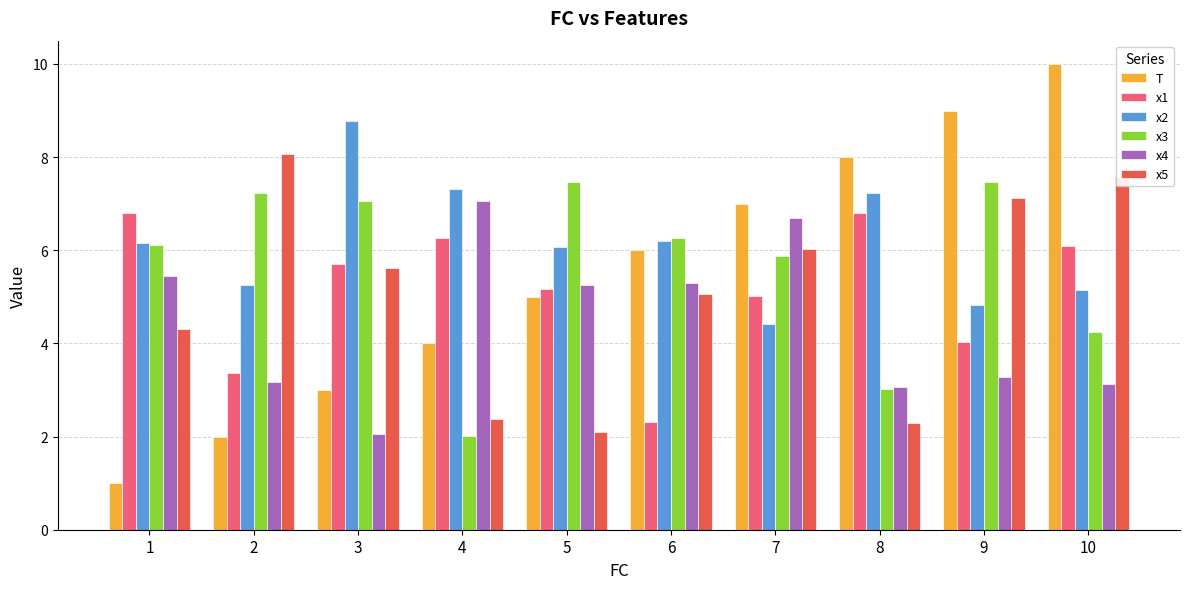

What is the sum of all T values?

55.0